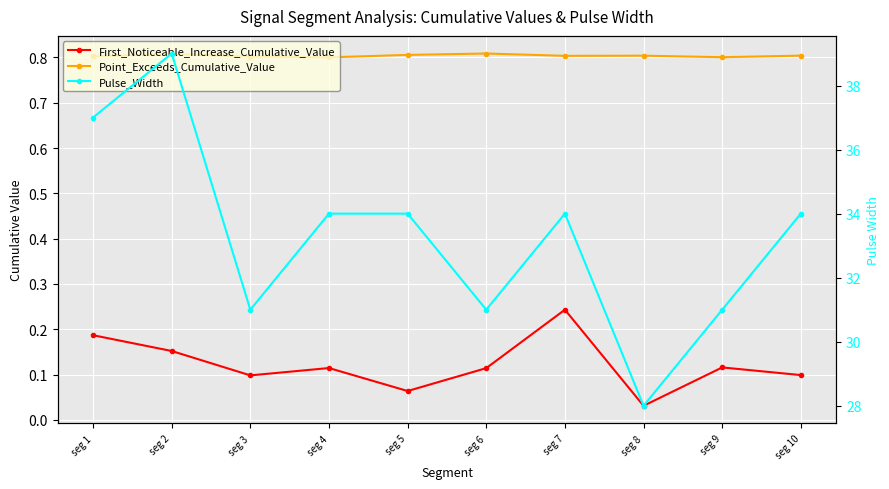

Does the chart display data point markers on the line(s)?

Yes